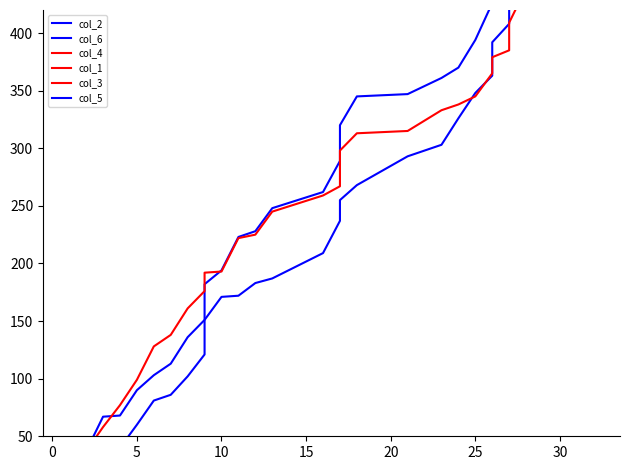

Reading left to right, extract all data points from this chart.

col_2: 14	21	38	40	60	81	86	102	121	151	171	172	183	187	209	237	255	268	293	303	326	348	363	392	408	426	432	463	487	490	498	509
col_6: 25	37	67	68	90	103	113	136	151	182	194	223	228	248	262	289	320	345	347	361	370	394	426	430	432	456	486	493	497	516	535	548
col_4: 25	37	58	77	99	128	138	161	176	192	193	222	225	245	259	267	298	313	315	333	338	345	365	379	385	409	439	450	454	473	495	508
col_1: 0	0	0	0	0	0	0	0	0	0	0	0	0	0	0	0	0	0	0	0	0	0	0	0	0	0	0	0	0	0	0	0
col_3: 0	0	0	0	0	0	0	0	0	0	0	0	0	0	0	0	0	0	0	0	0	0	0	0	0	0	0	0	0	0	0	0
col_5: 0	0	0	0	0	0	0	0	0	0	0	0	0	0	0	0	0	0	0	0	0	0	0	0	0	0	0	0	0	0	0	0